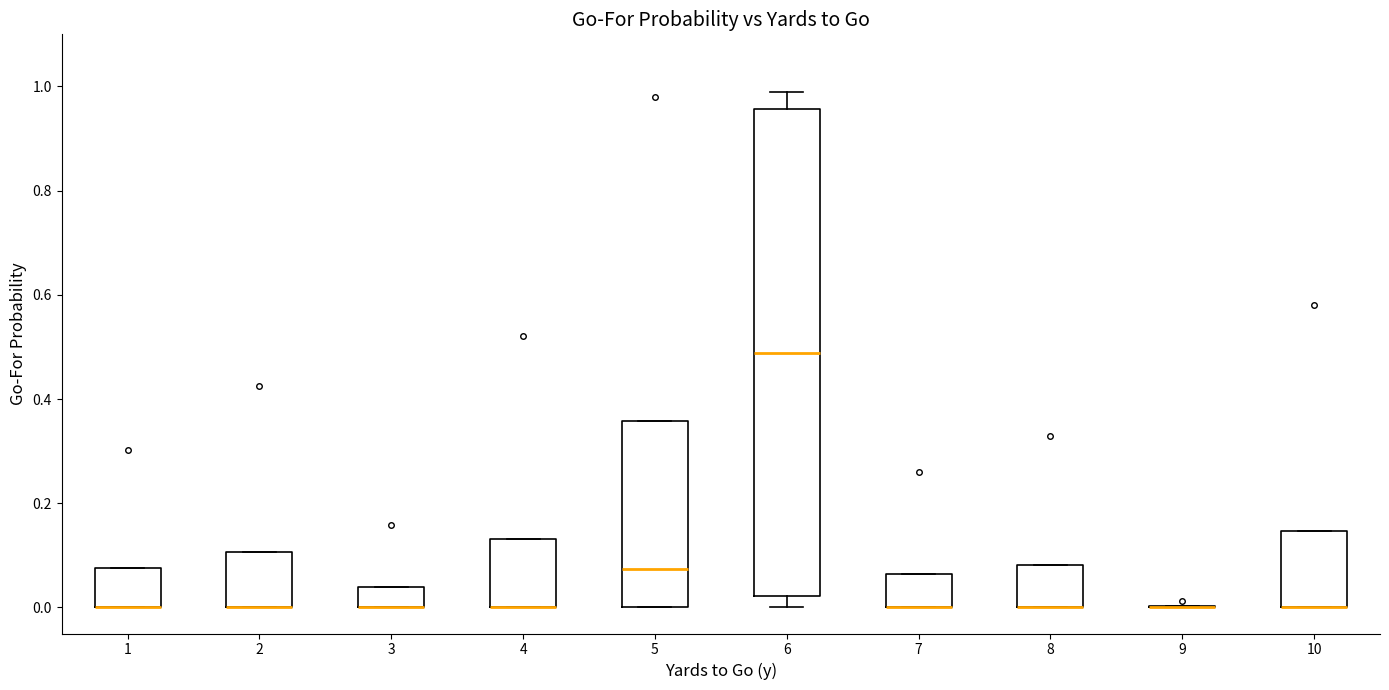

Comparing the boxes themselves (not the whiskers), which one is the tallest?

6